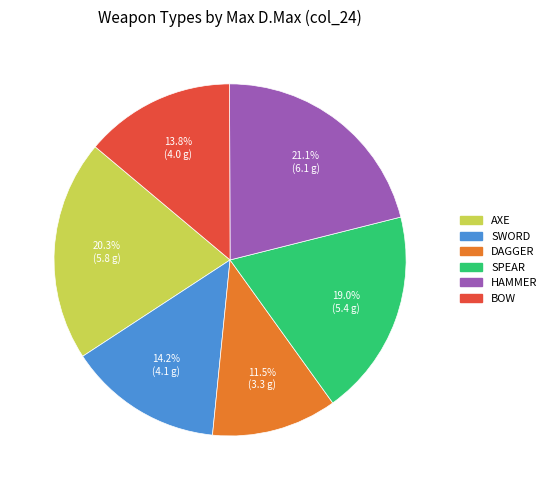

Does any single category account for the majority?

No